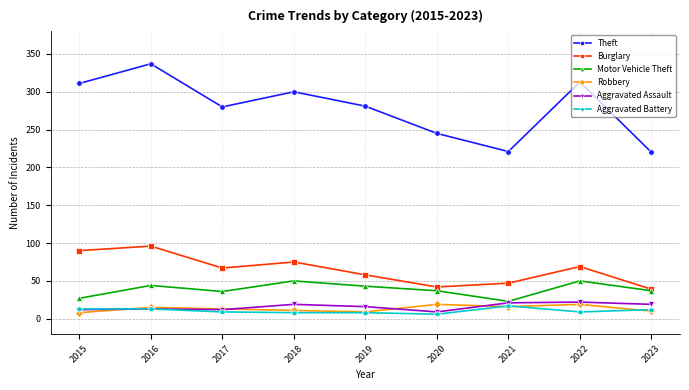

True or false: Aggravated Assault and Theft cross at least once.

False